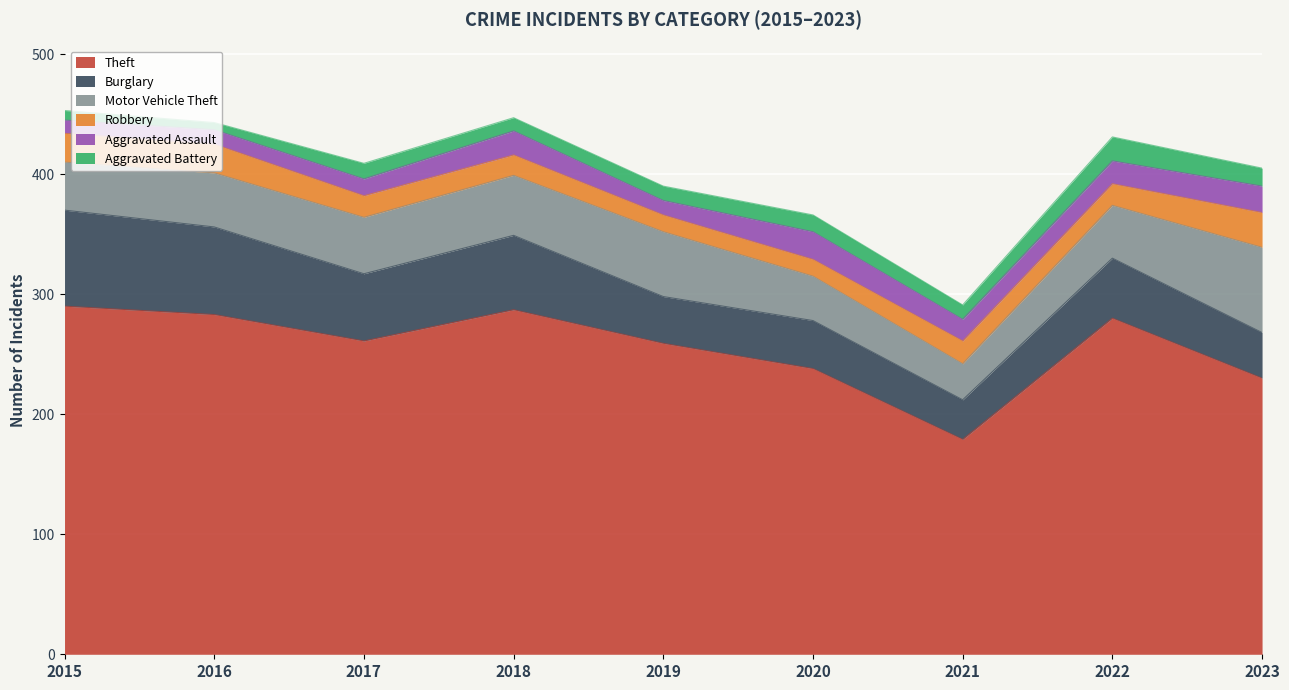

What is the highest value of the Theft series?

290